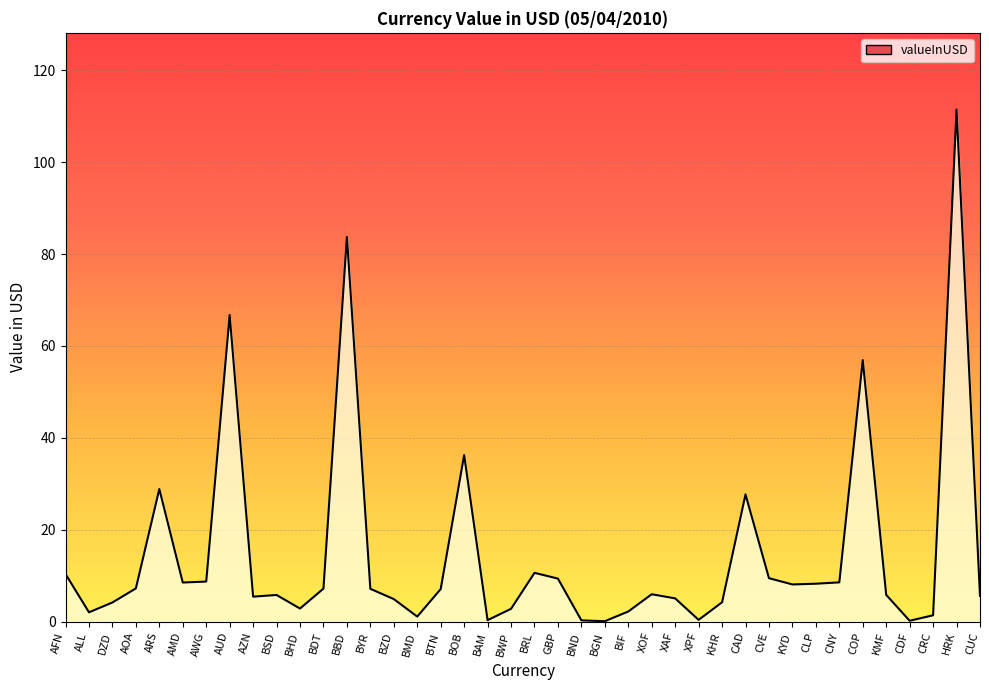

What is the difference between the maximum and minimum values?

111.3